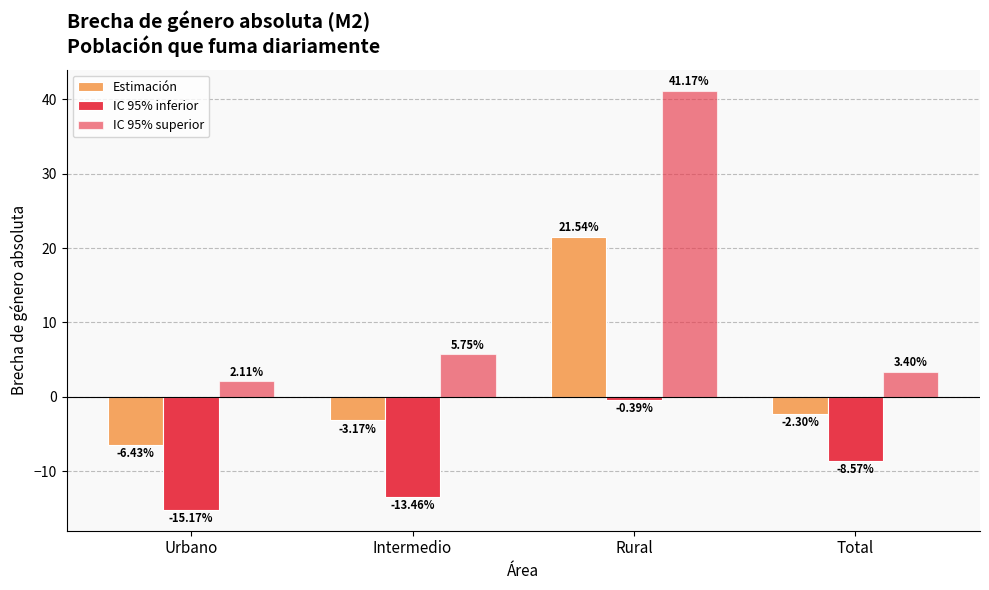

How many bars are there in total?

12